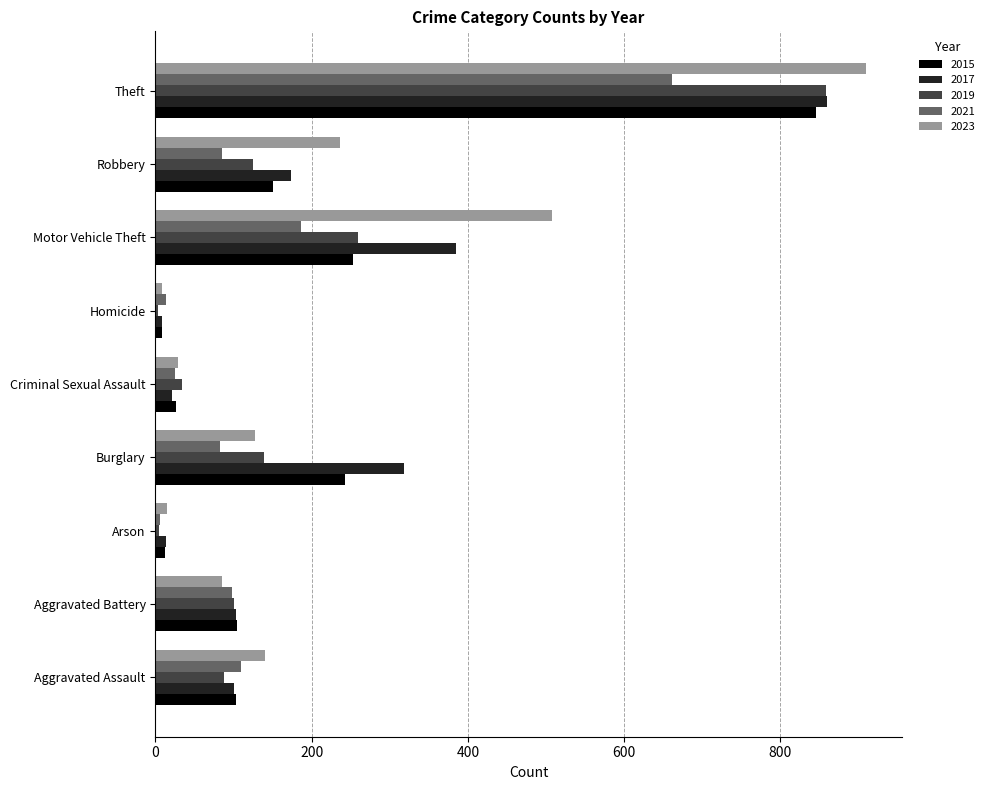

True or false: 2023 has a value of 296 at Motor Vehicle Theft.

False